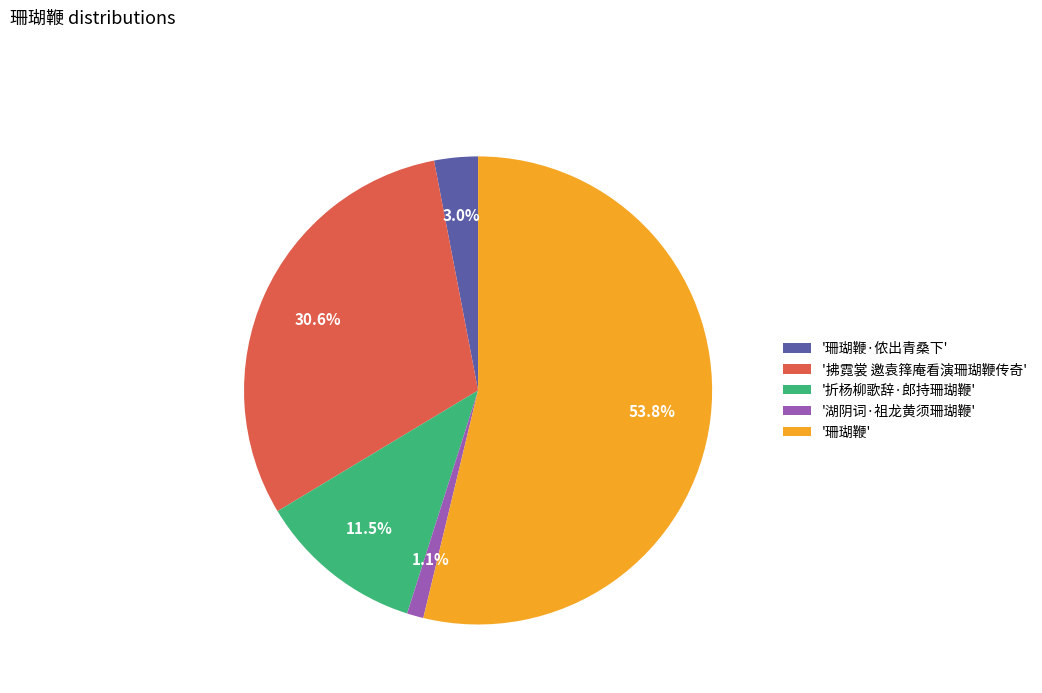

Between '湖阴词·祖龙黄须珊瑚鞭' and '珊瑚鞭·侬出青桑下', which is larger?

'珊瑚鞭·侬出青桑下'